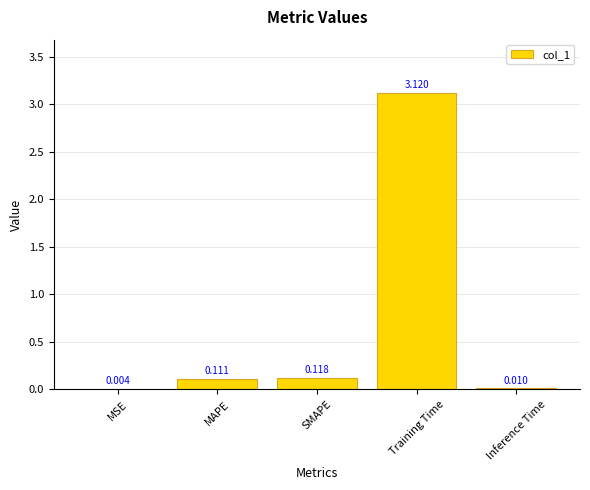

At which label is the value closest to 1?

SMAPE